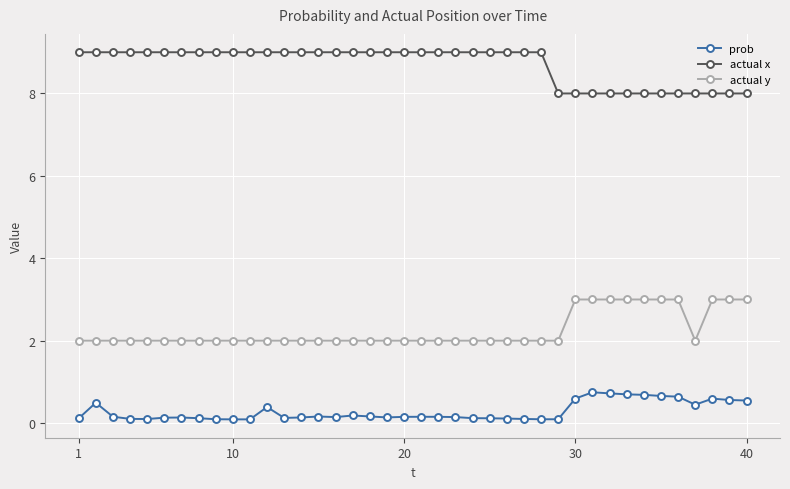

Which series has the largest total across all categories?

actual x